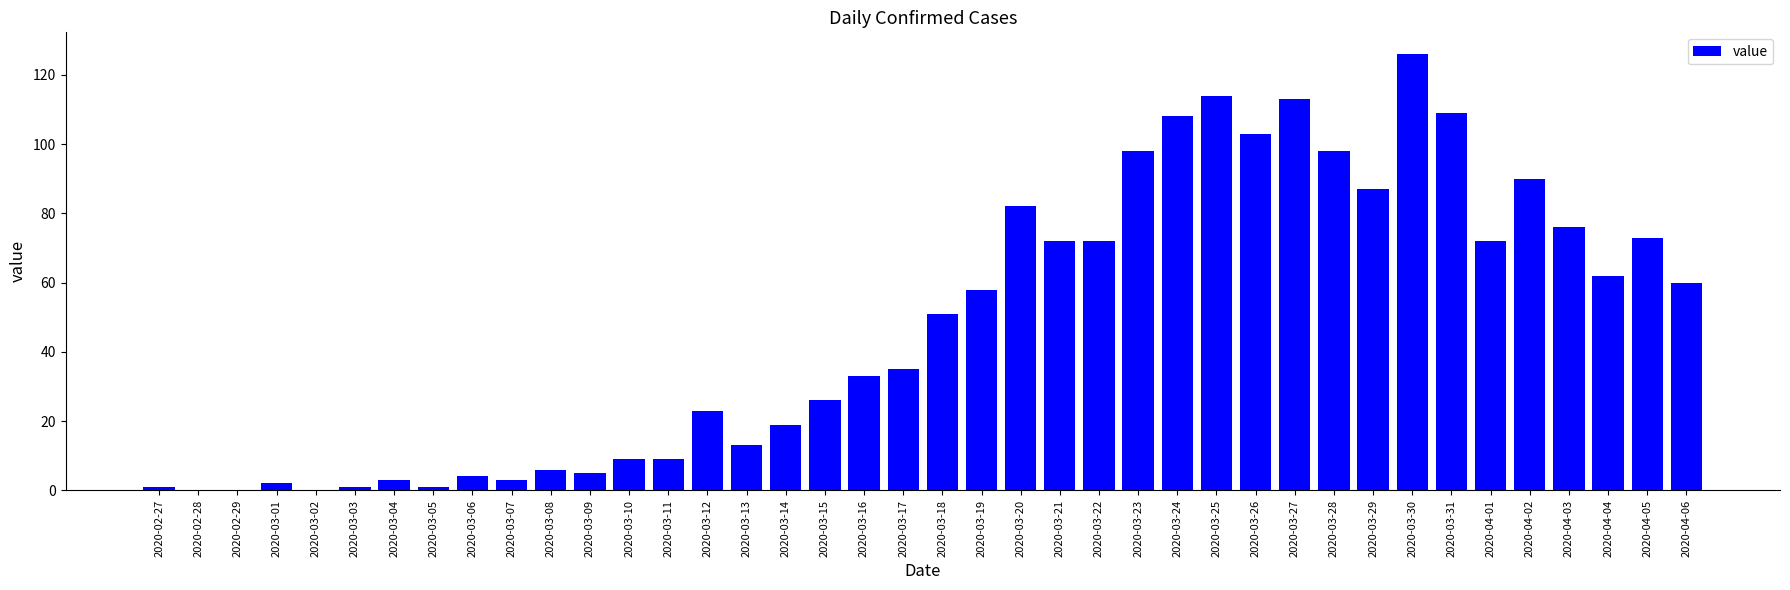

What is the average value?

48